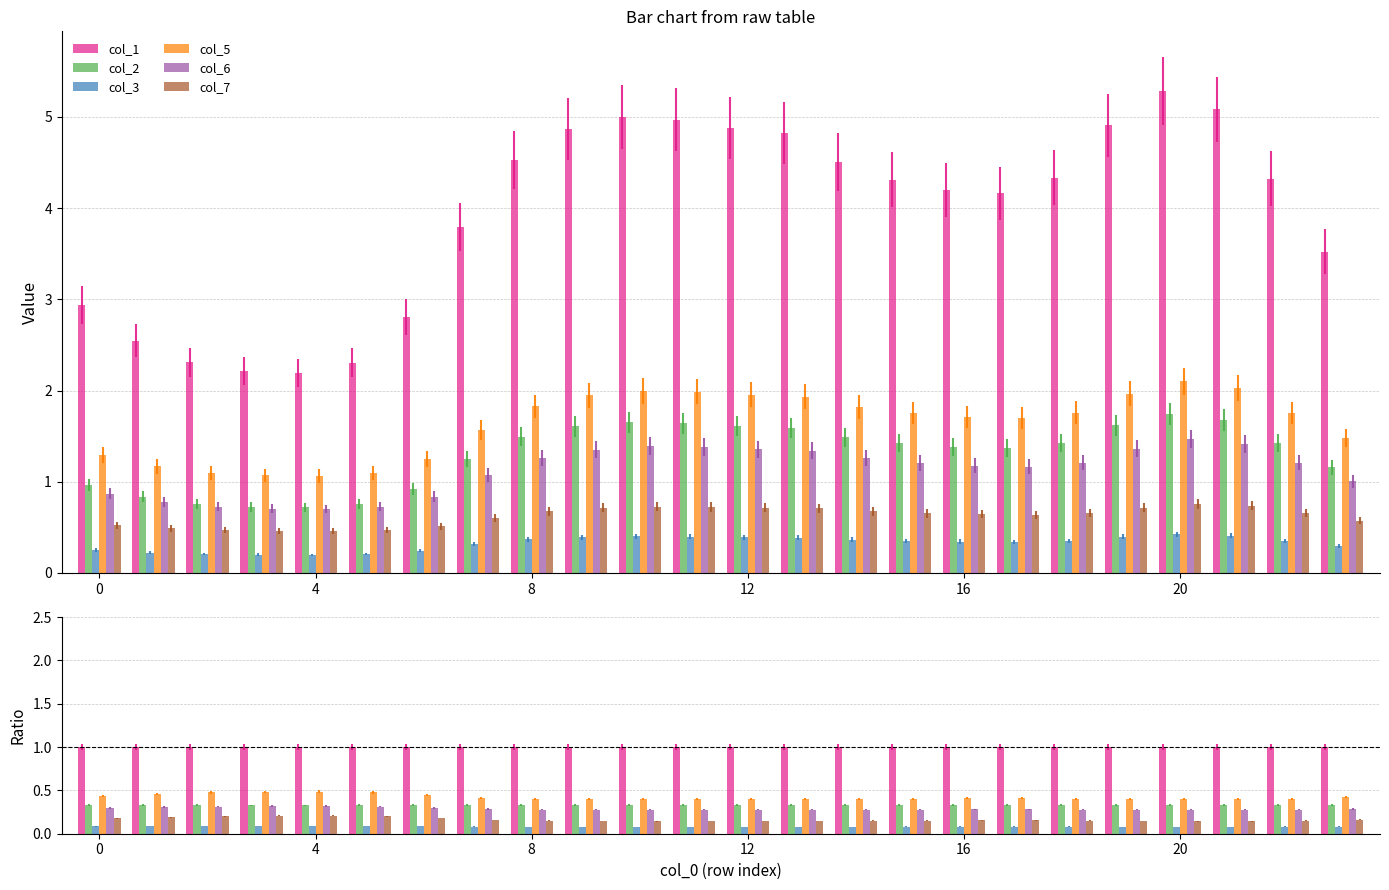

What are all the series names shown in the legend?

col_1, col_2, col_3, col_5, col_6, col_7